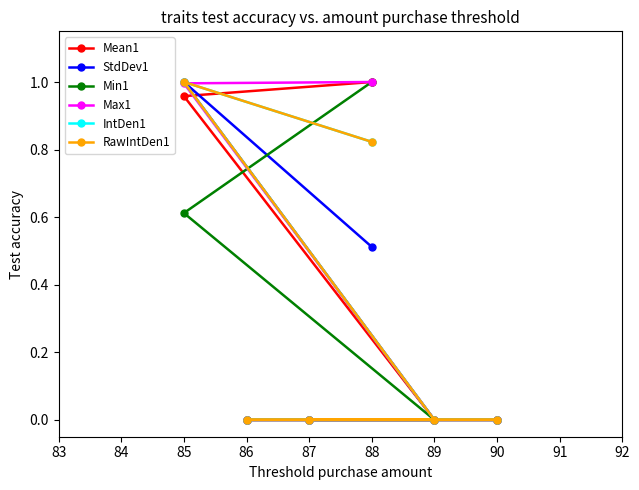

Is it true that IntDen1 equals 1.1 at 88?

False